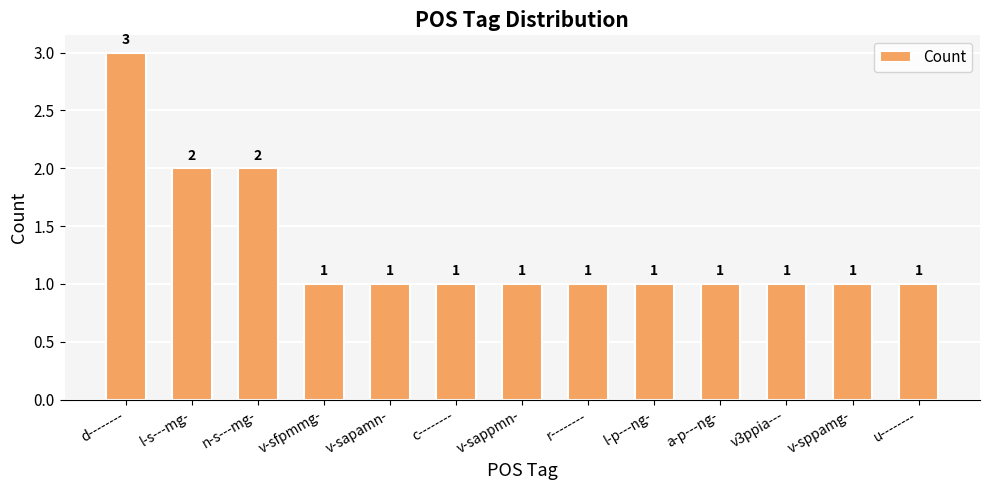

What is the label of the 6th bar from the left?

c--------